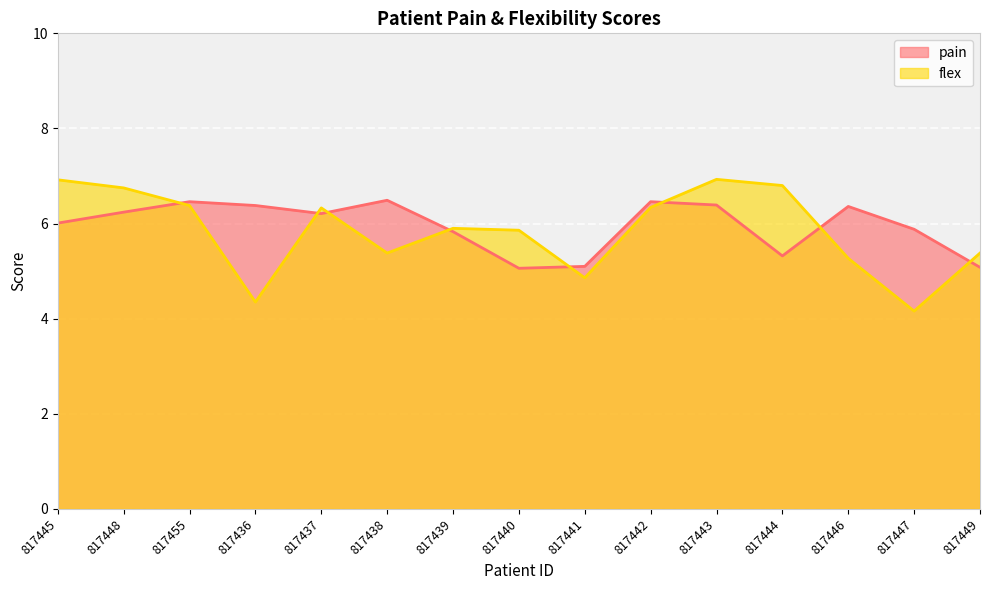

How many lines are shown in the chart?

2